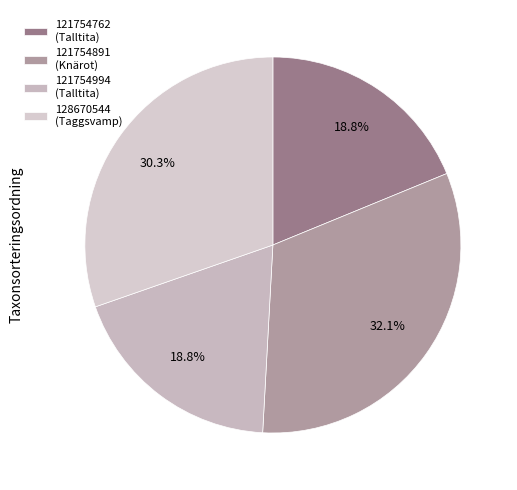

Is there any slice that represents more than half of the pie?

No